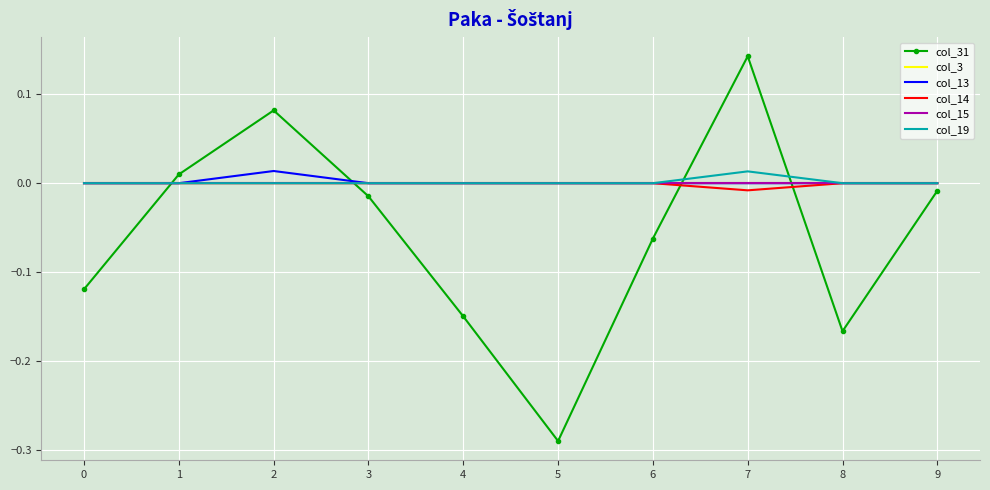

True or false: col_14 and col_3 intersect in this chart.

False